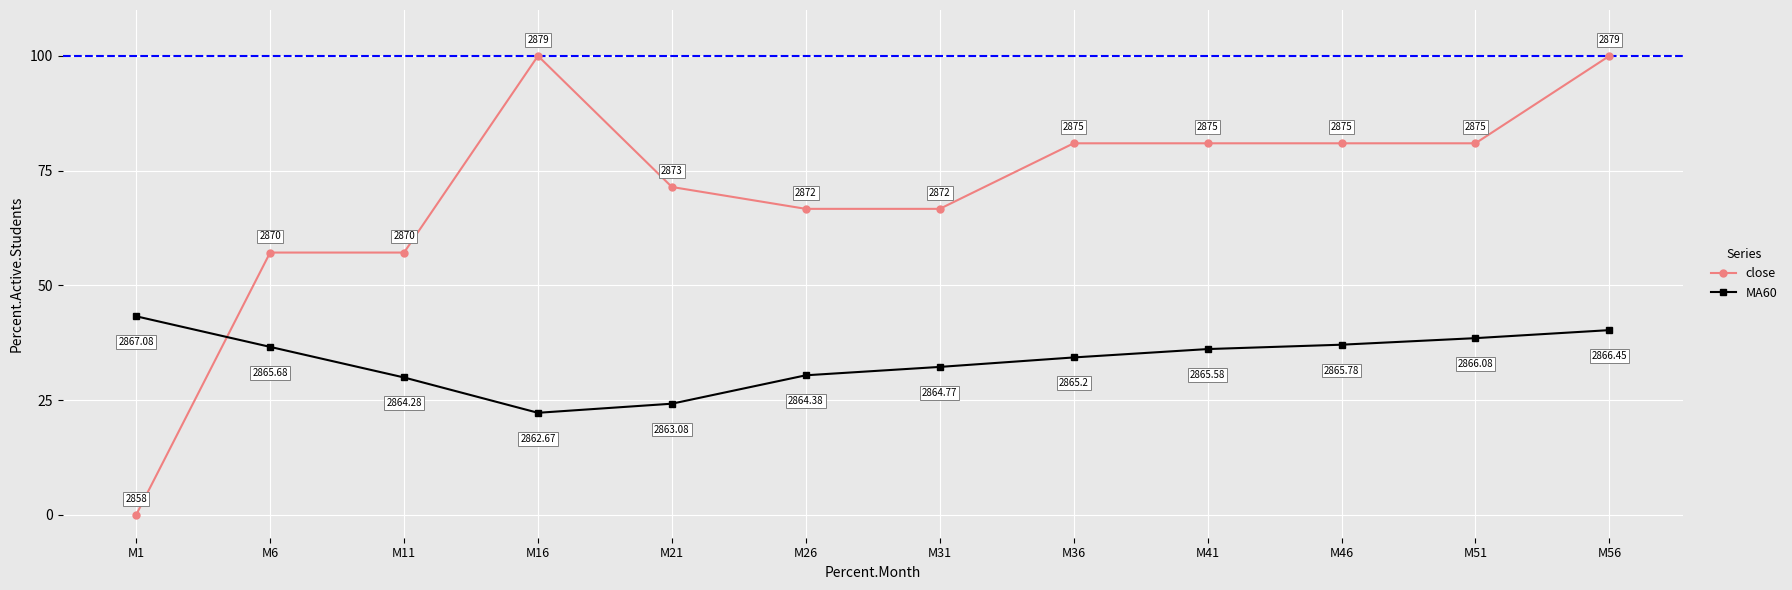

Which series has the largest range (max minus min)?

close